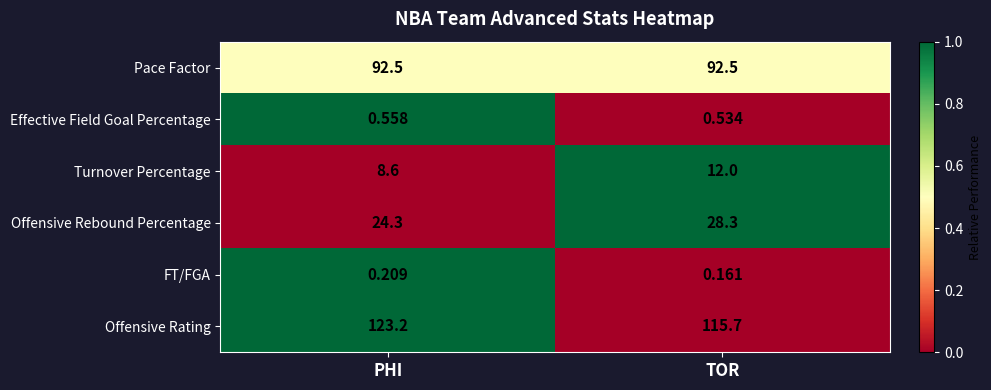

Rank the series by their maximum value, from highest to lowest.

Offensive Rating, Pace Factor, Offensive Rebound Percentage, Turnover Percentage, Effective Field Goal Percentage, FT/FGA